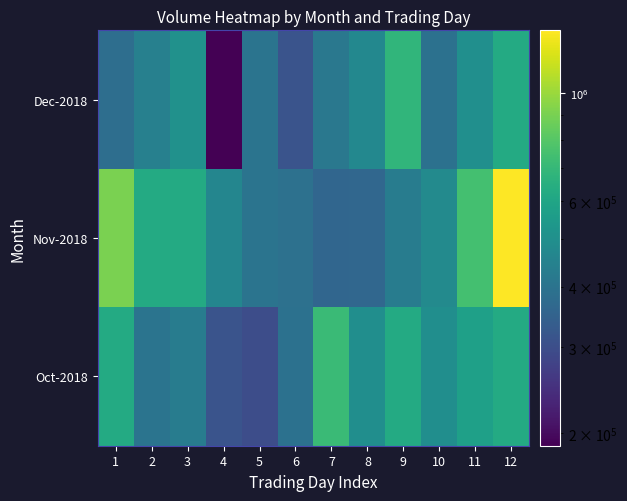

Which series changed the most between 3 and 8?

Nov-2018